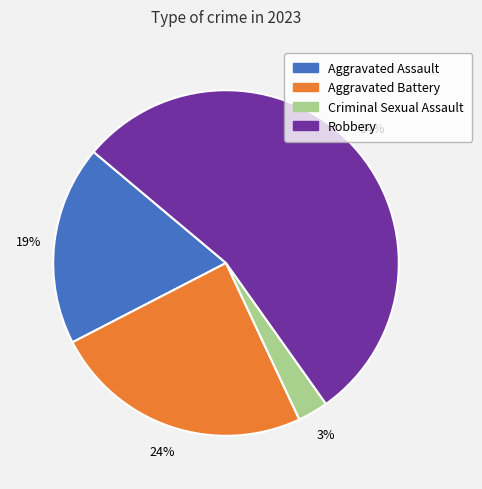

Which slice represents more than half of the pie?

Robbery